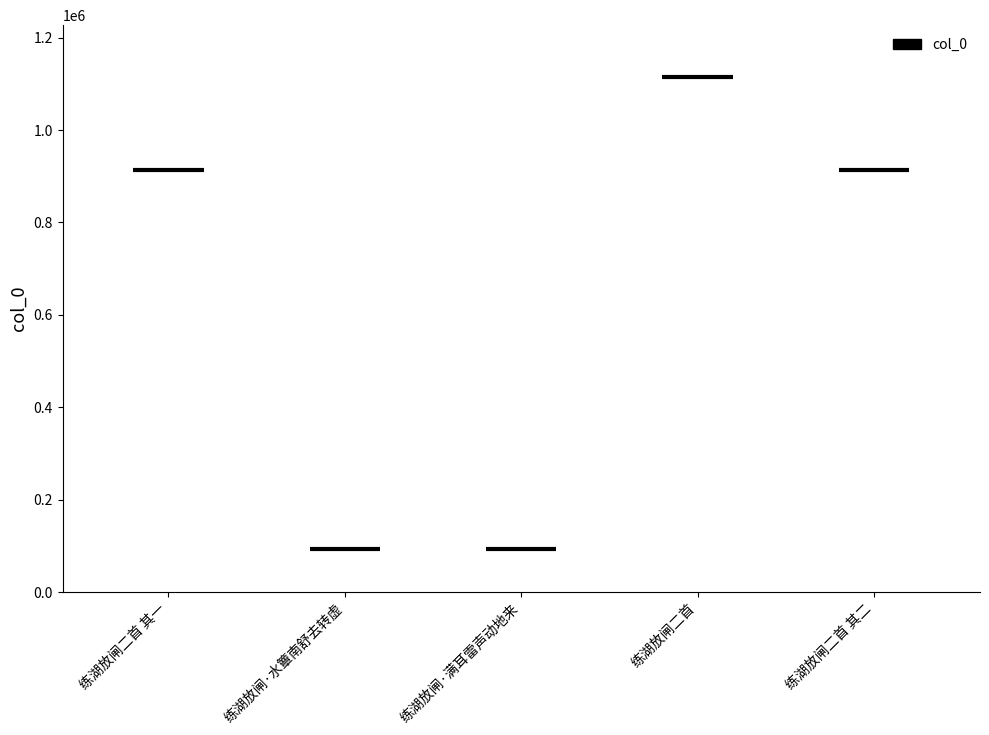

What is the label of the 5th point from the right?

练湖放闸二首 其一